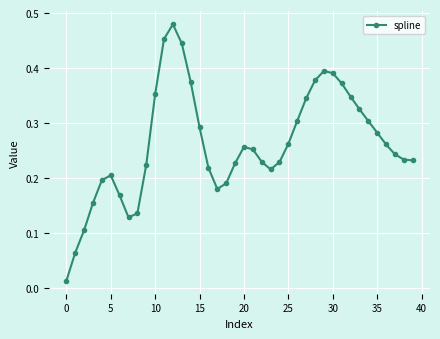

Does the chart display data point markers on the line(s)?

Yes